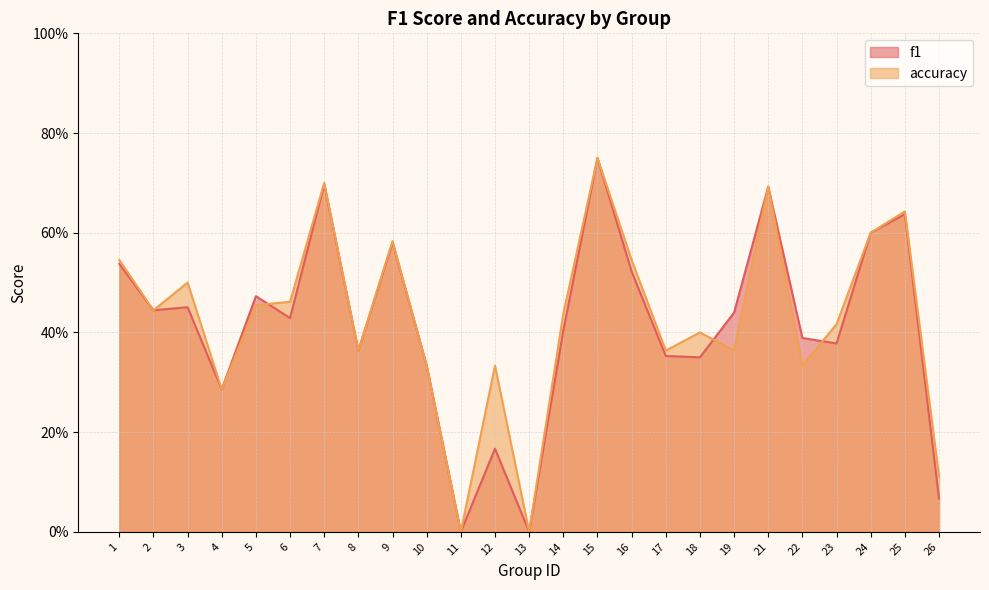

What is the sum of the f1 values at 10 and 19?

0.8